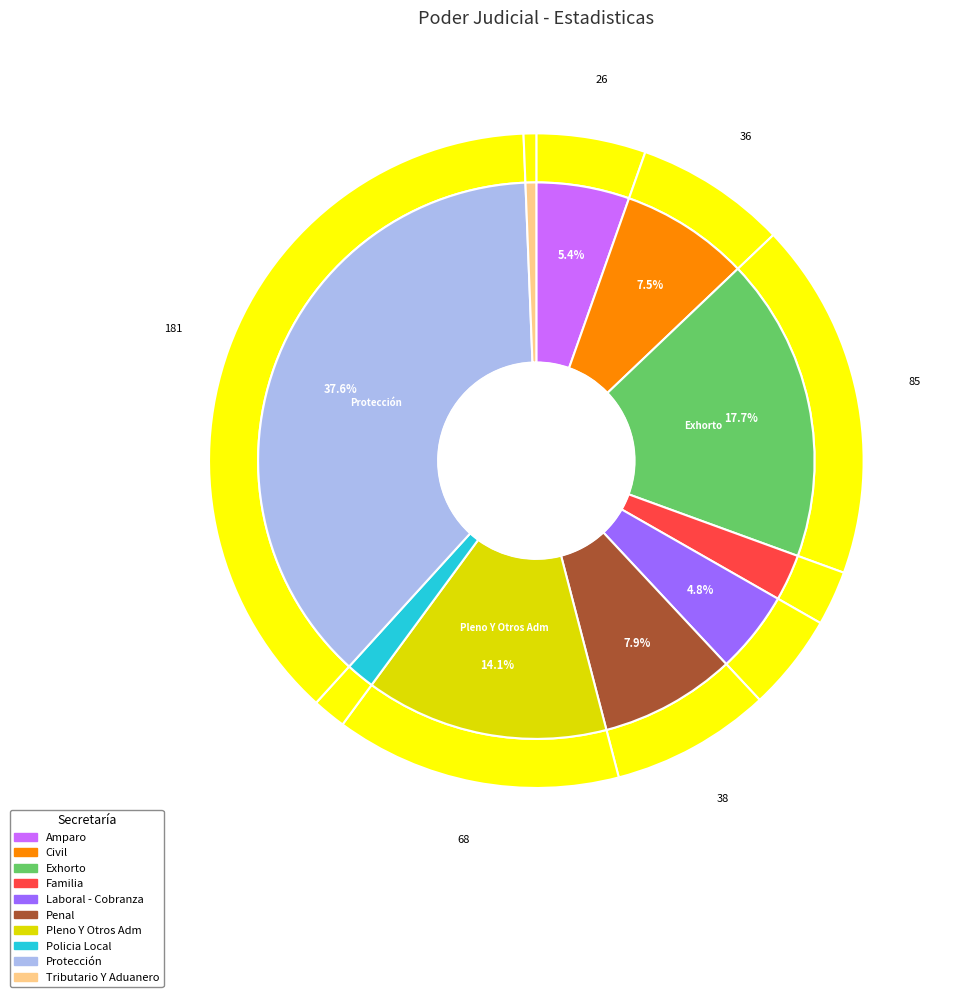

Count the number of slices in the pie.

10